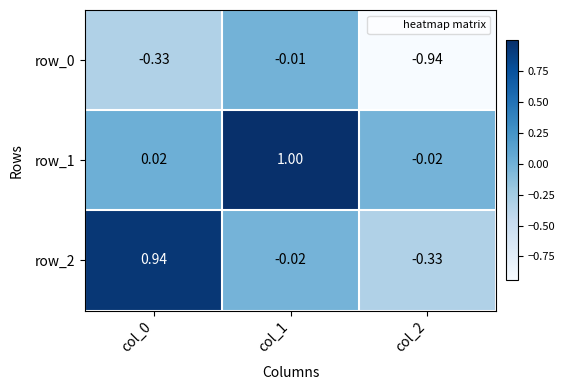

Is the value of row_1 at col_1 greater than the value of row_2 at col_1?

Yes